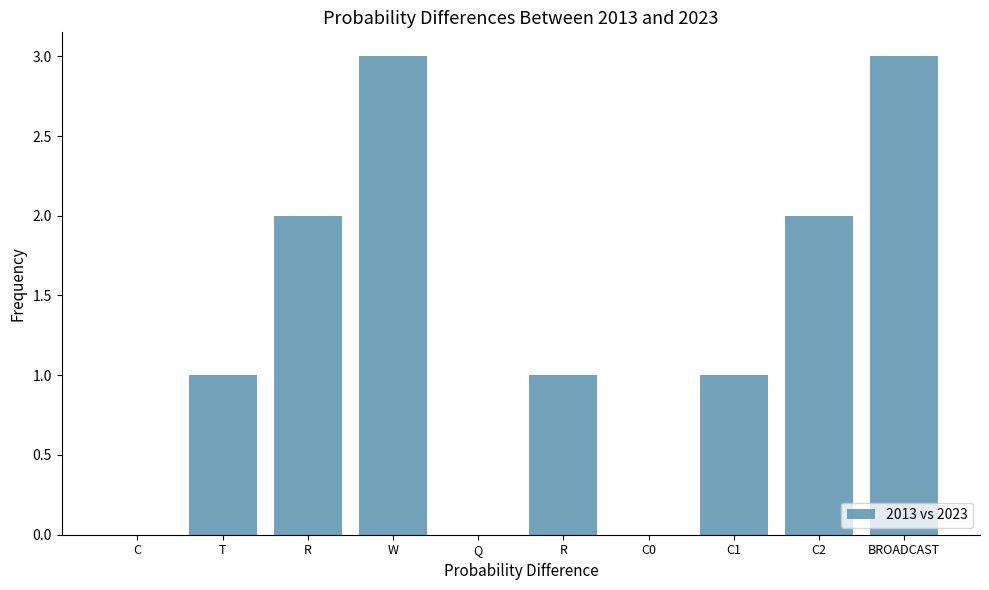

What is the difference between the maximum and minimum values?

3